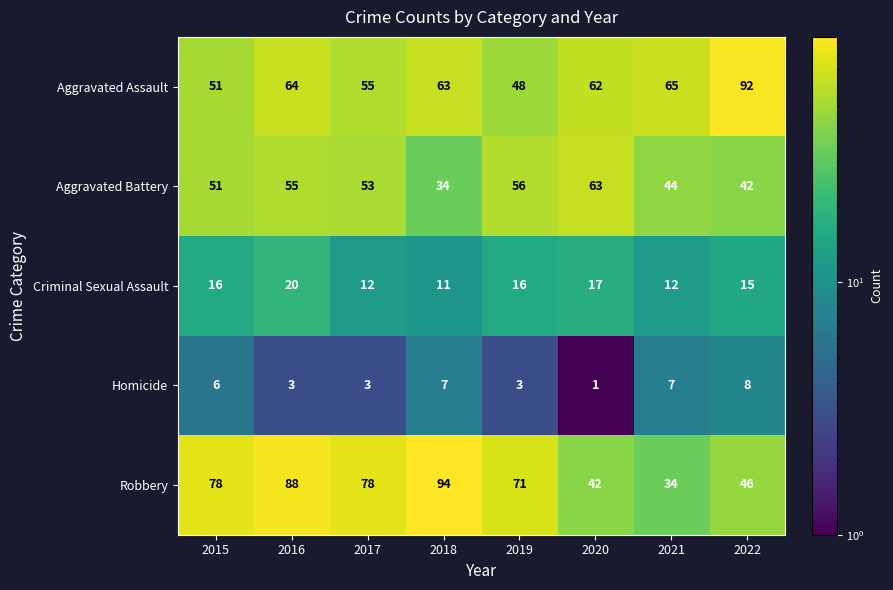

At which label is Robbery closest to 64?

2019